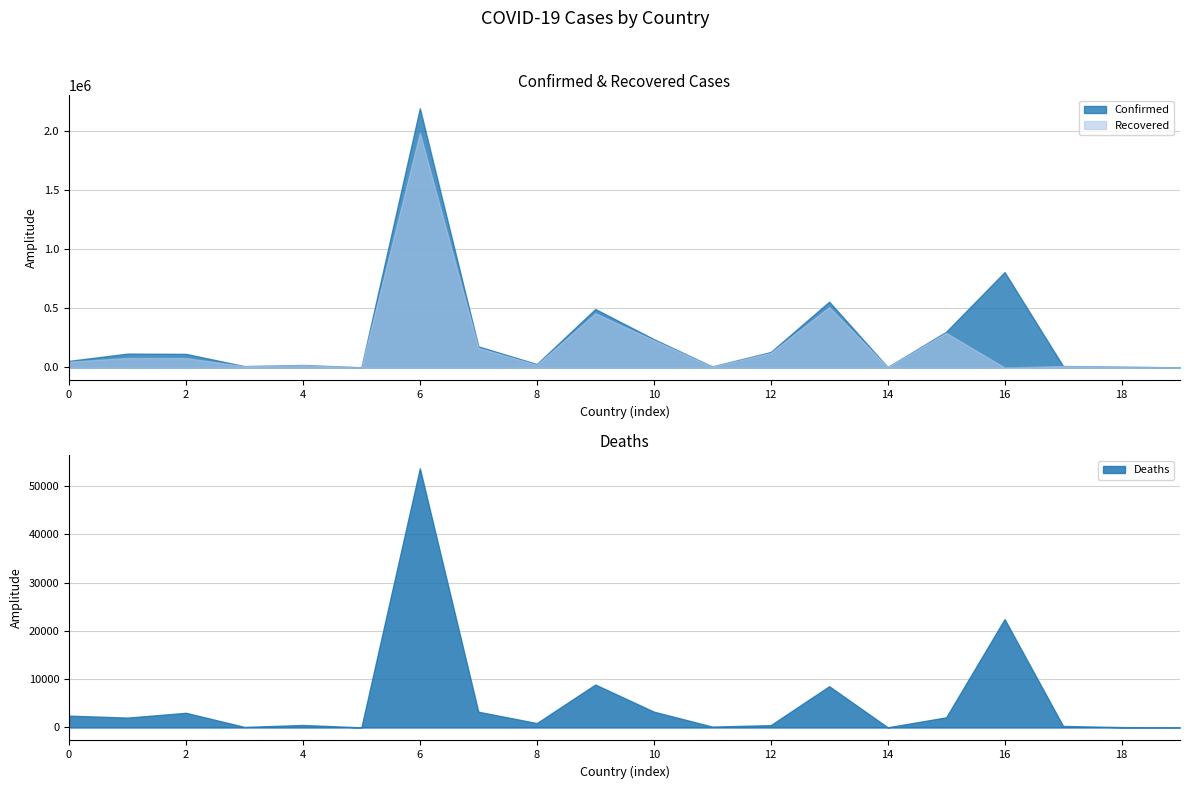

Which category has the highest value in the Deaths series?

6